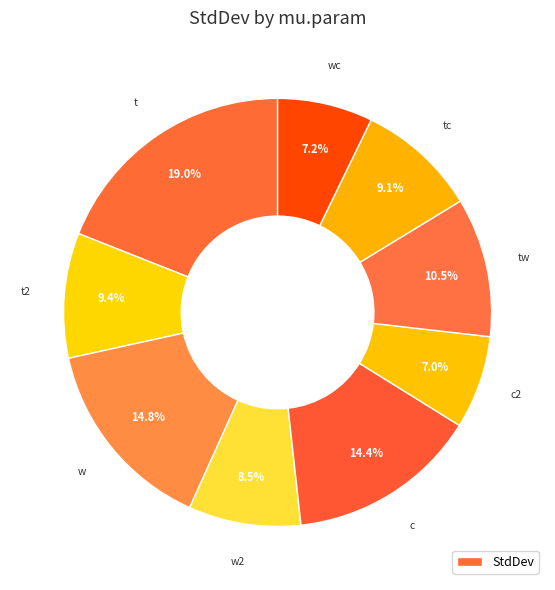

How many segments does this pie chart have?

9